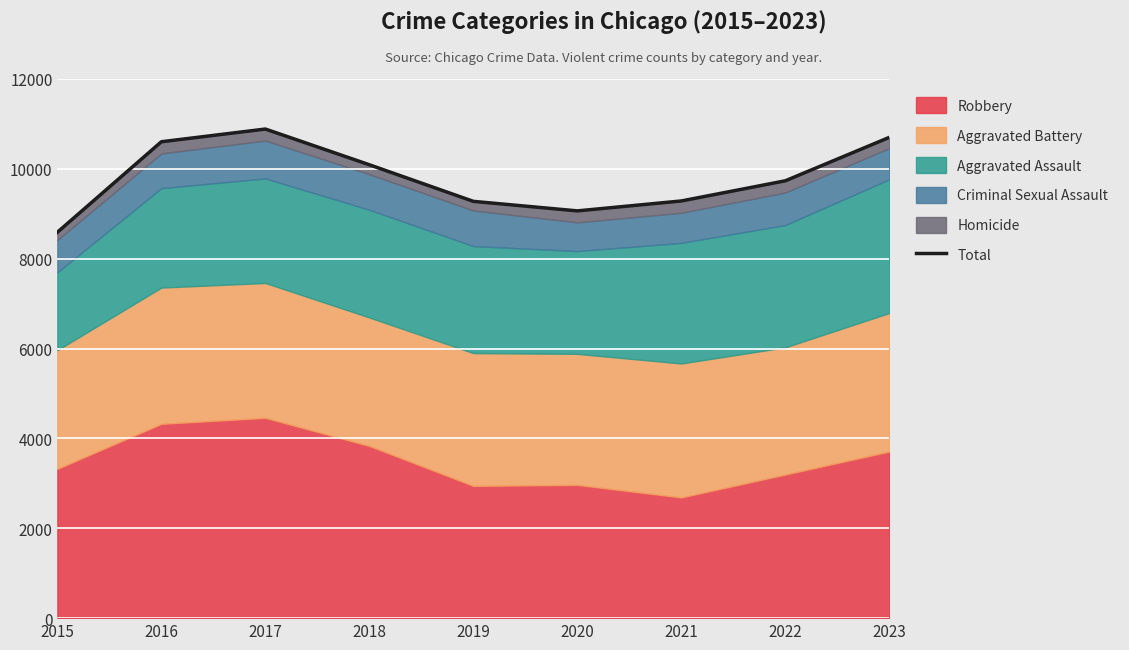

At which category does the chart reach its peak across all series?

2017